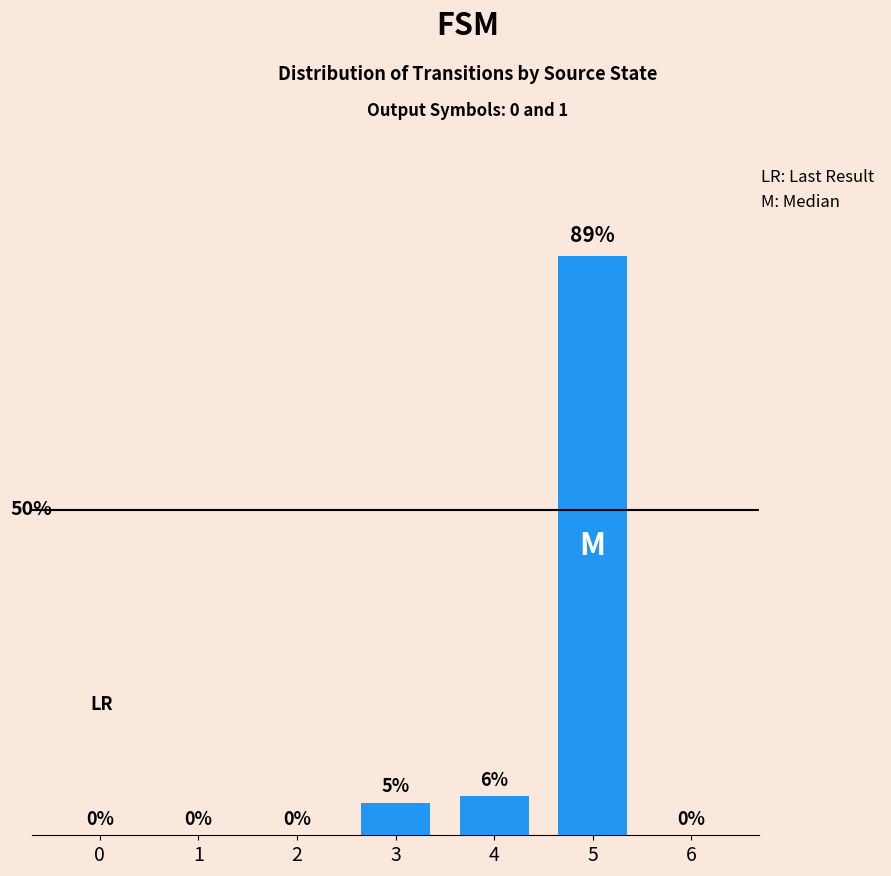

The chart shows a value of 0 at 0. True or false?

True